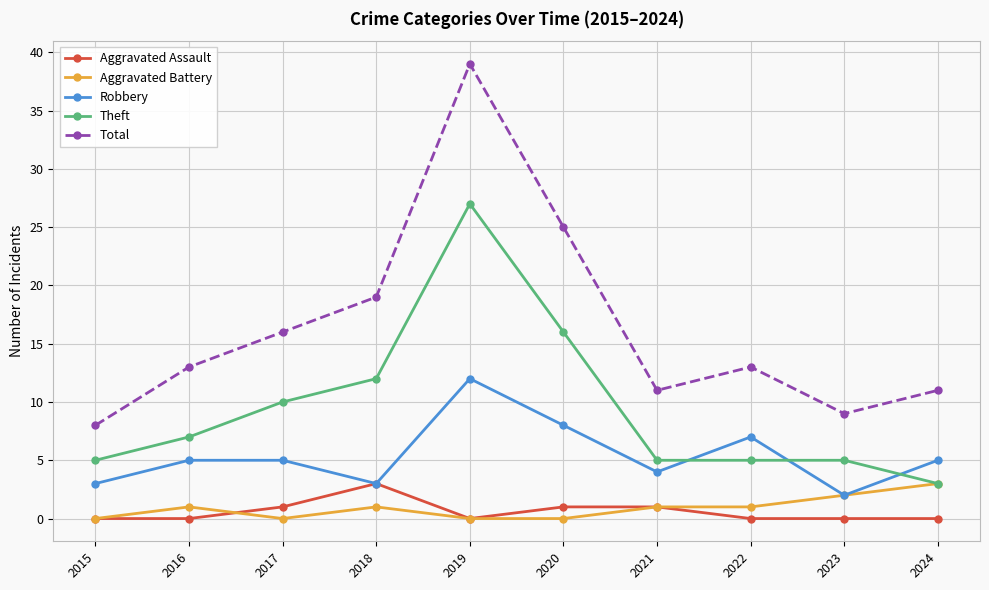

Which series has the largest total across all categories?

Total